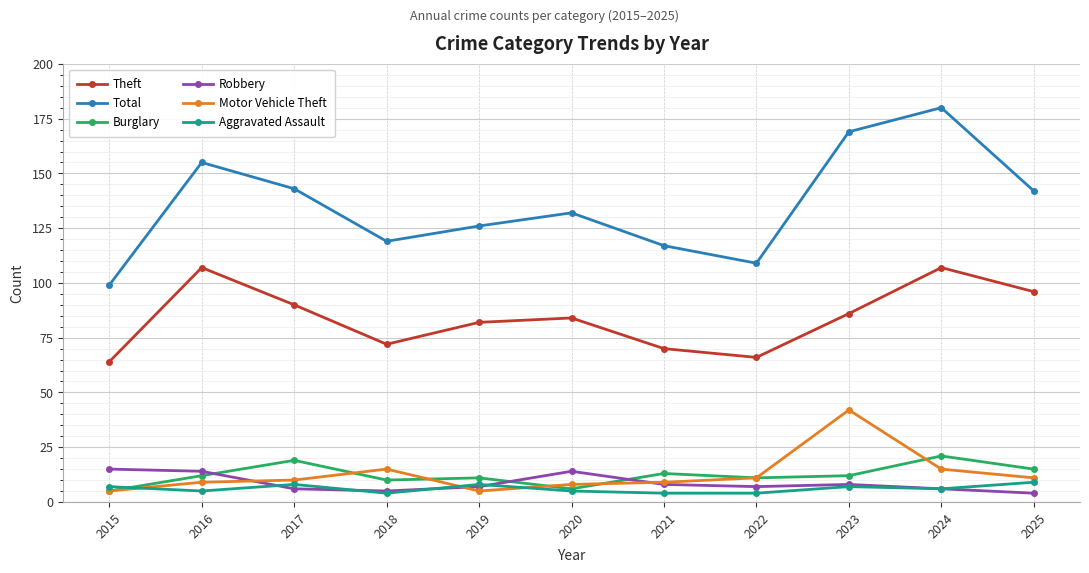

True or false: Total and Burglary intersect in this chart.

False